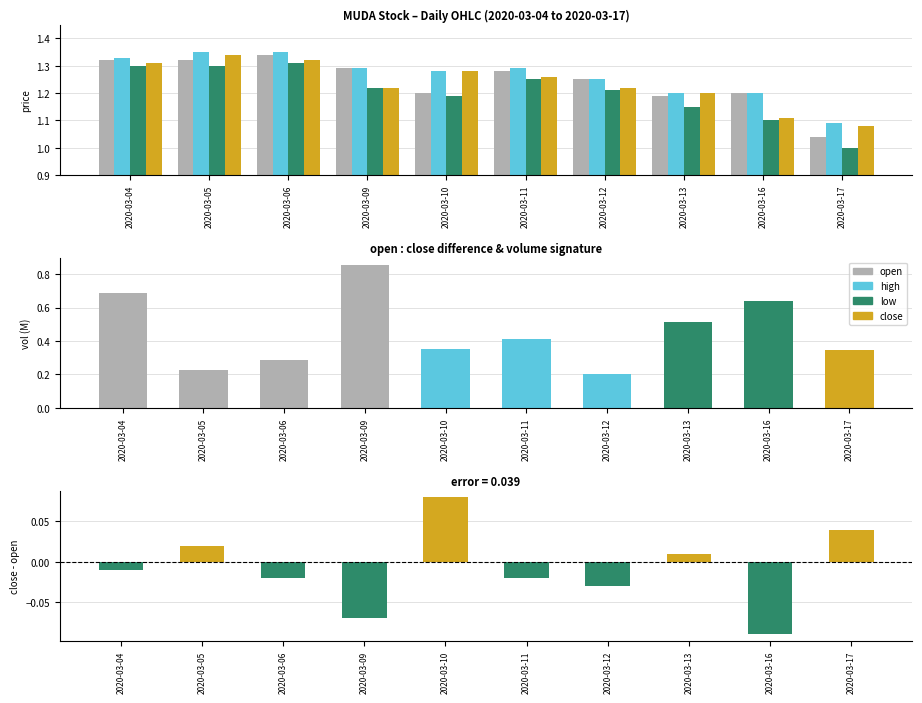

What is the spread (max minus min) of values at 2020-03-12?

1.3